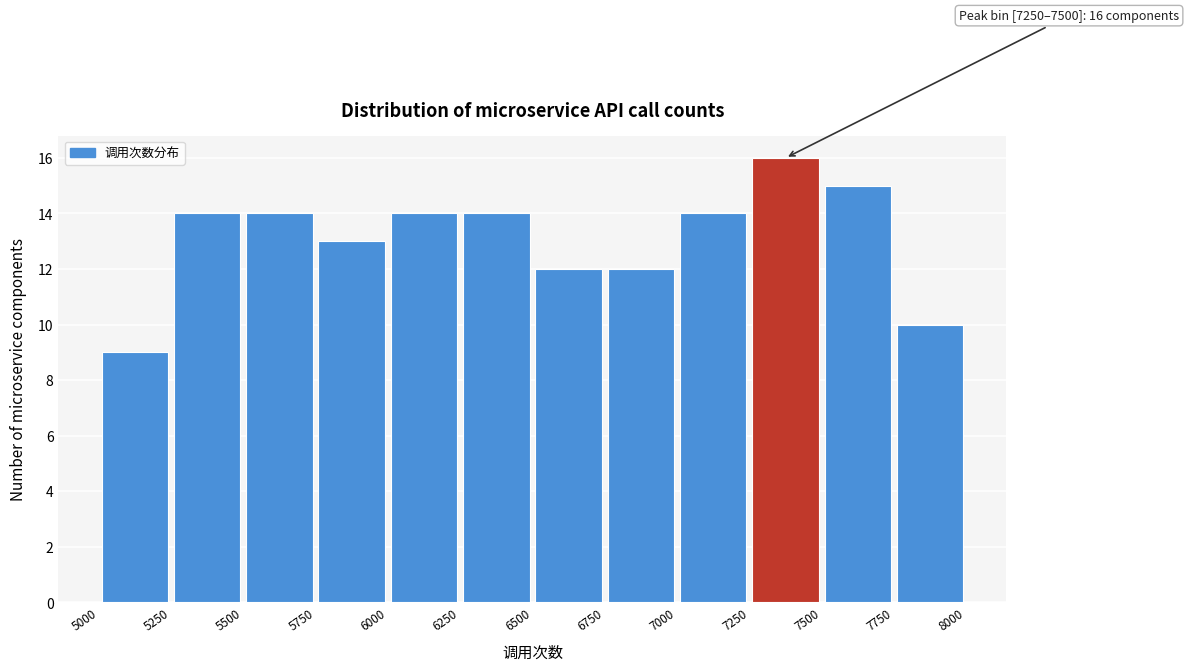

Over which range of the x-axis is the bar tallest?

7250 to 7500